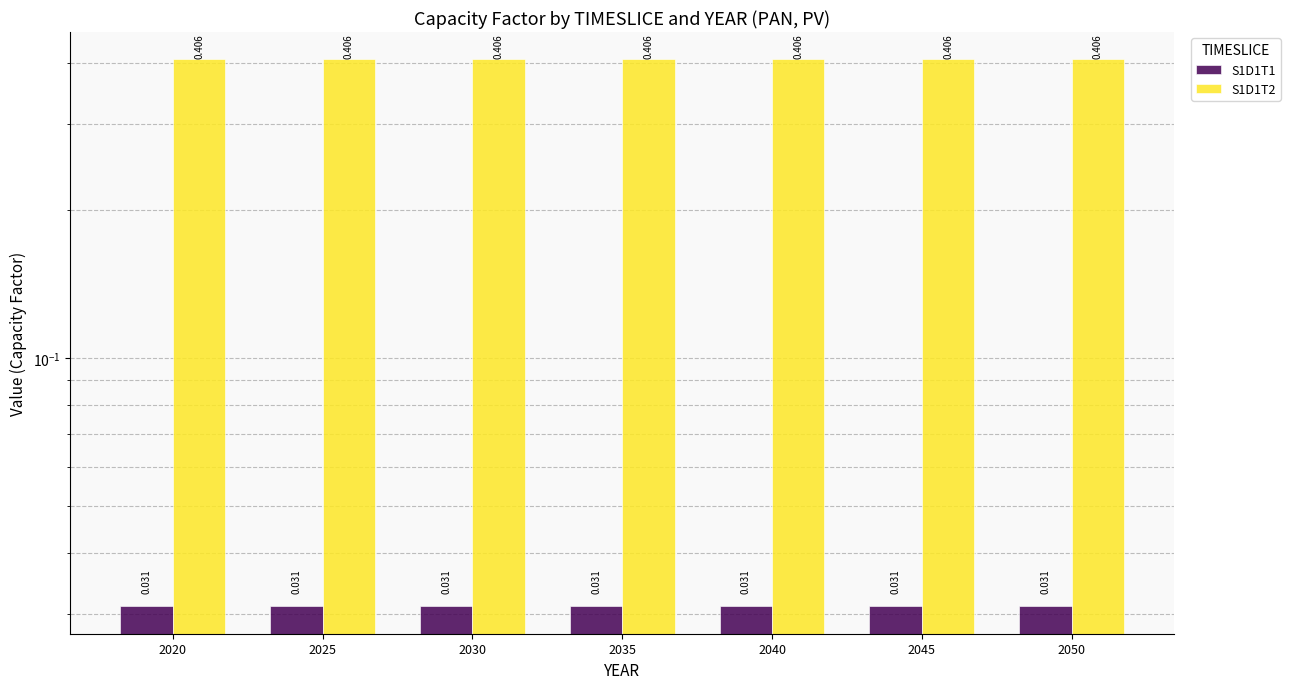

Rank the series at 2035 from lowest to highest value.

S1D1T1, S1D1T2